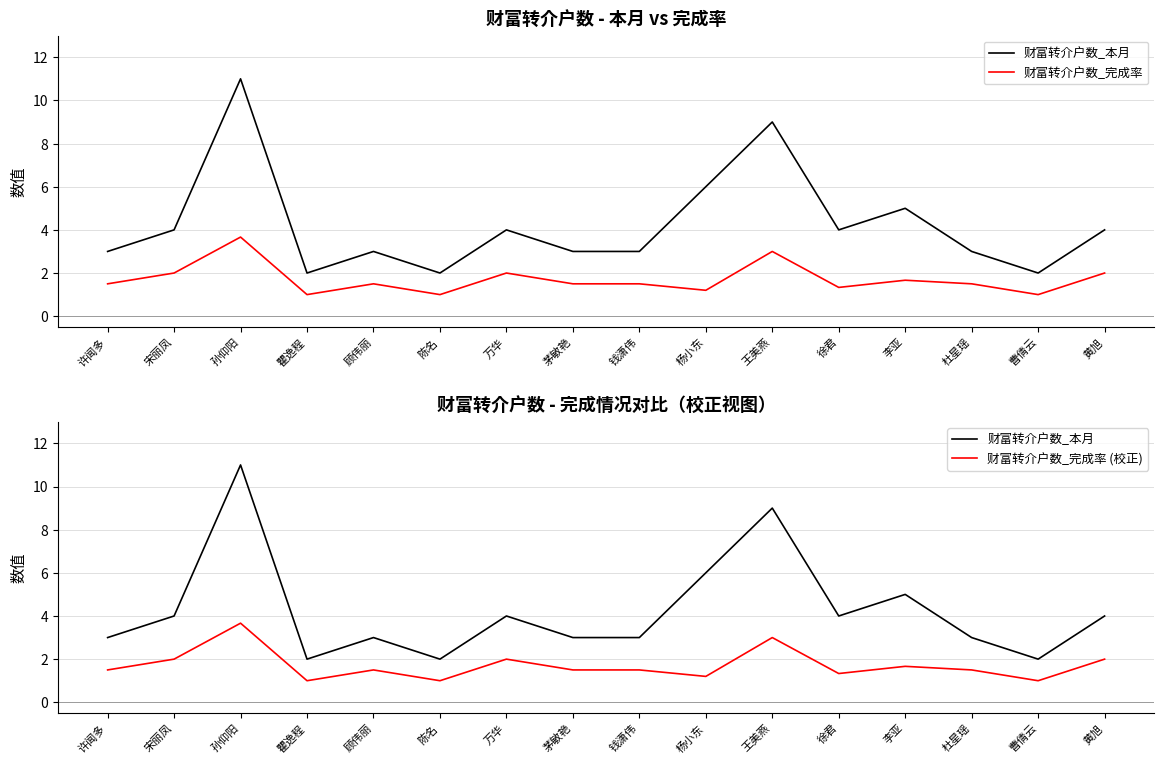

What is the minimum value shown in the chart?

1.0